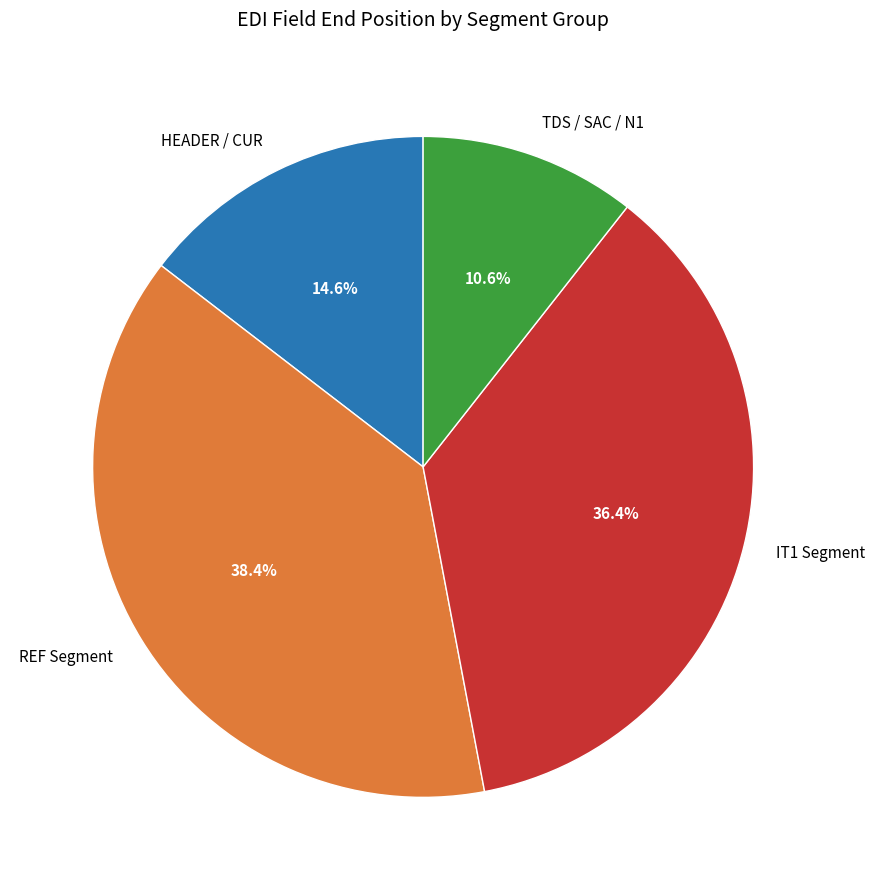

Do IT1 Segment and REF Segment together represent more than half of the pie?

Yes